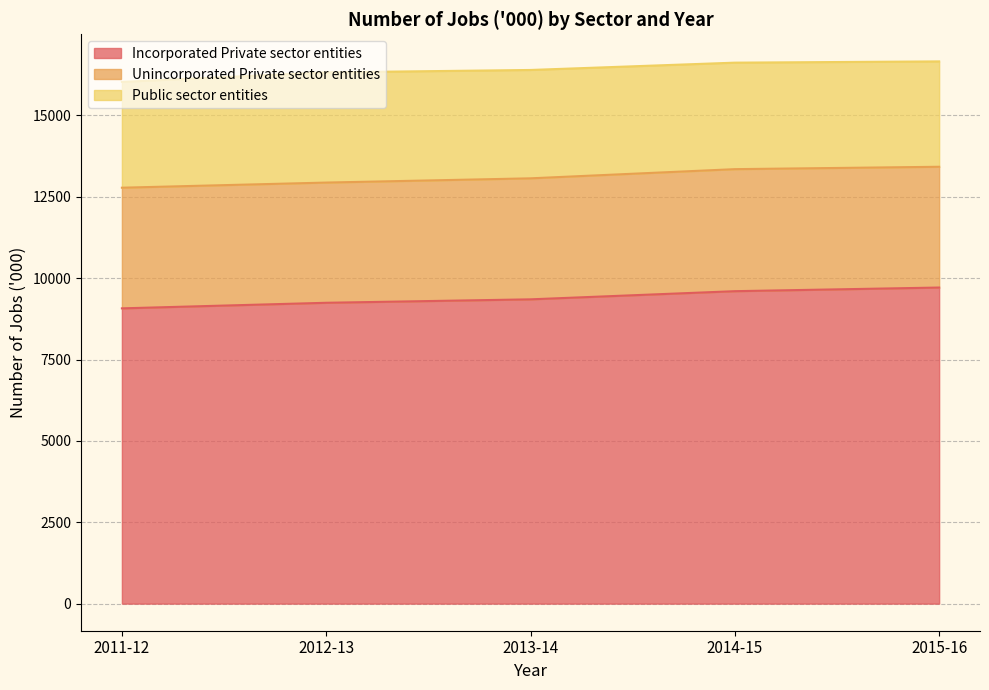

Is the value of Unincorporated Private sector entities at 2015-16 greater than the value of Incorporated Private sector entities at 2014-15?

No